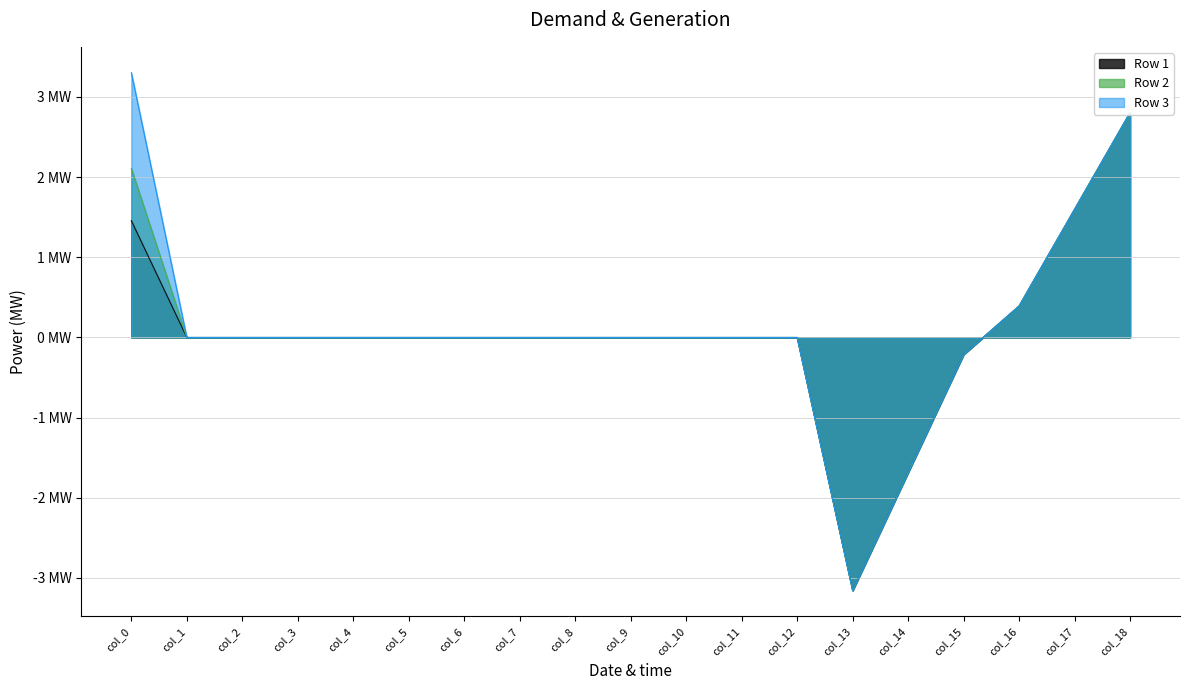

True or false: Row 3 has more than 2 points higher than both neighbors.

False